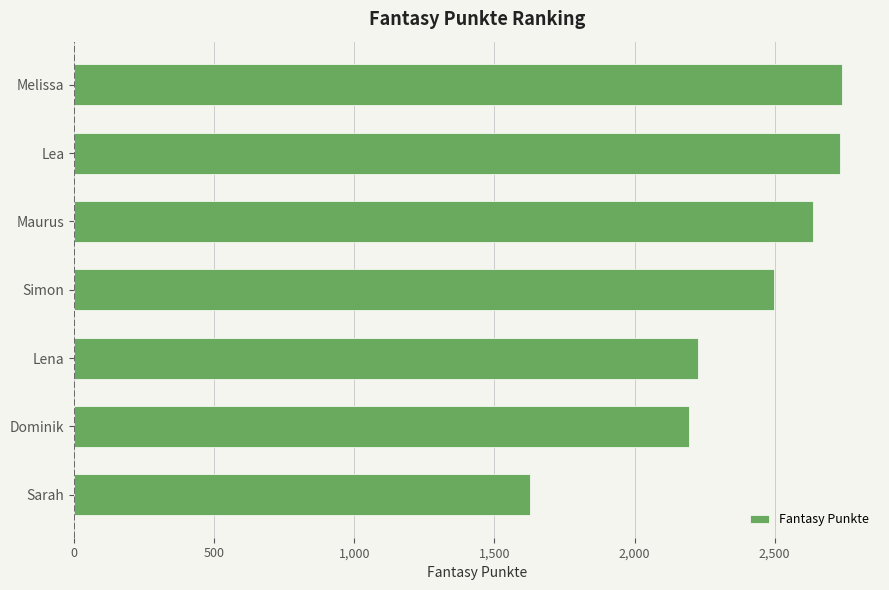

How many series are shown in this chart?

1